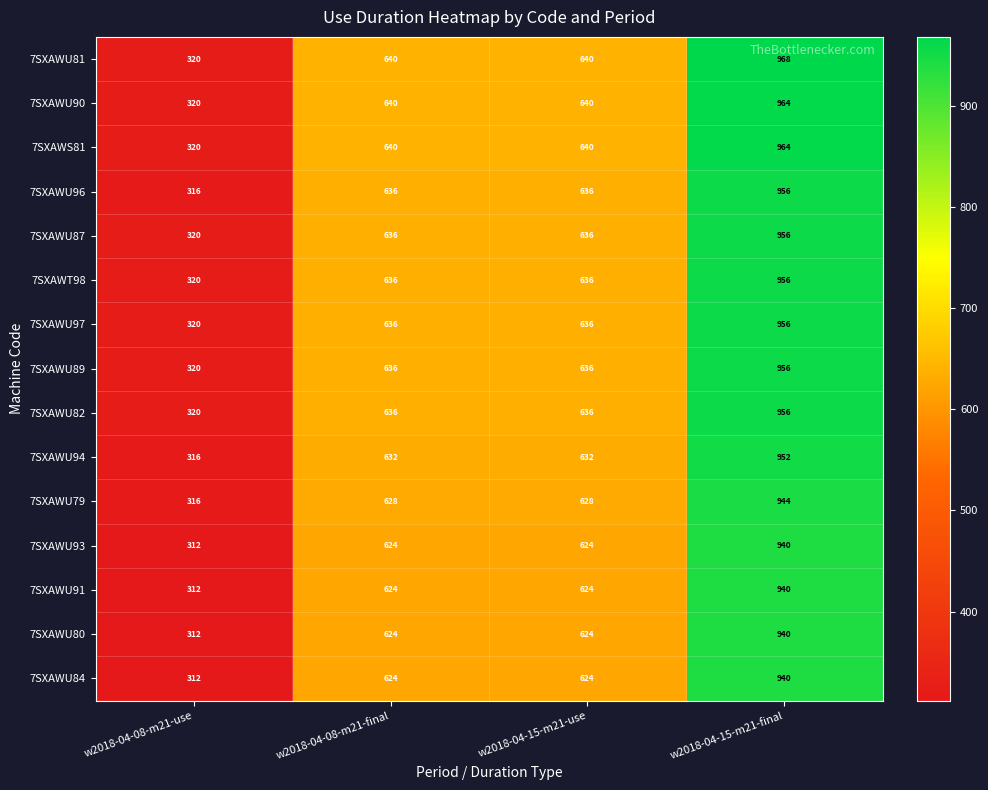

At which category is the sum across all series the highest?

w2018-04-15-m21-final